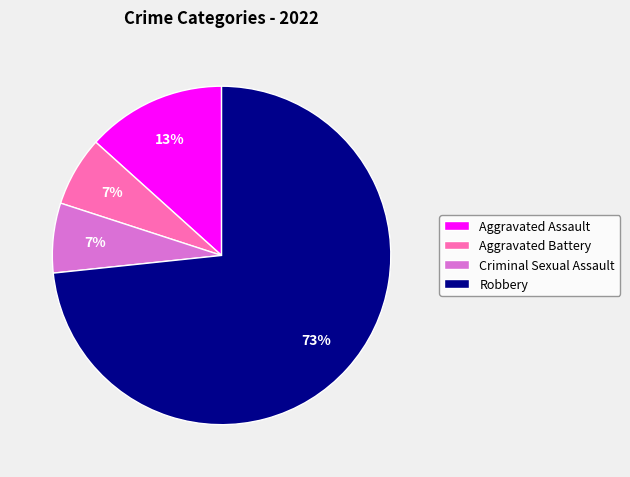

Is the sum of Criminal Sexual Assault and Aggravated Assault greater than half?

No